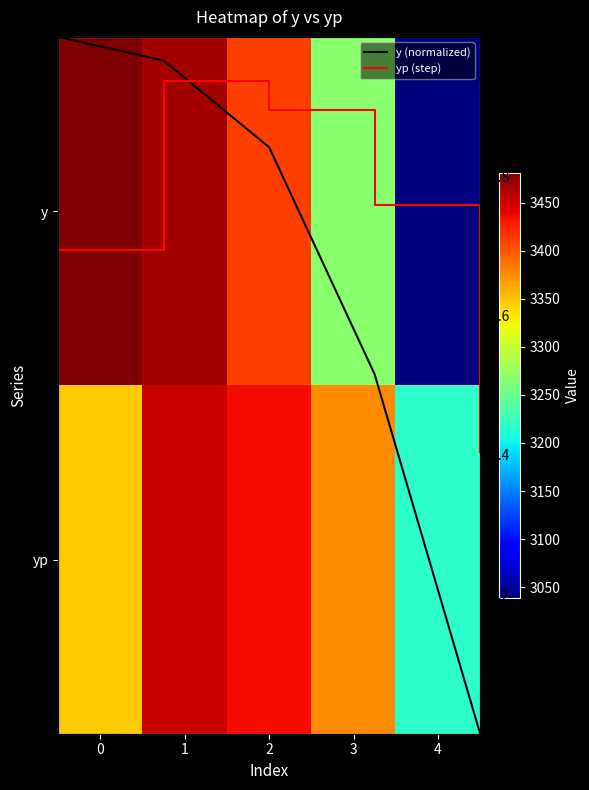

What is the difference between the y values at 4 and 0?

442.0